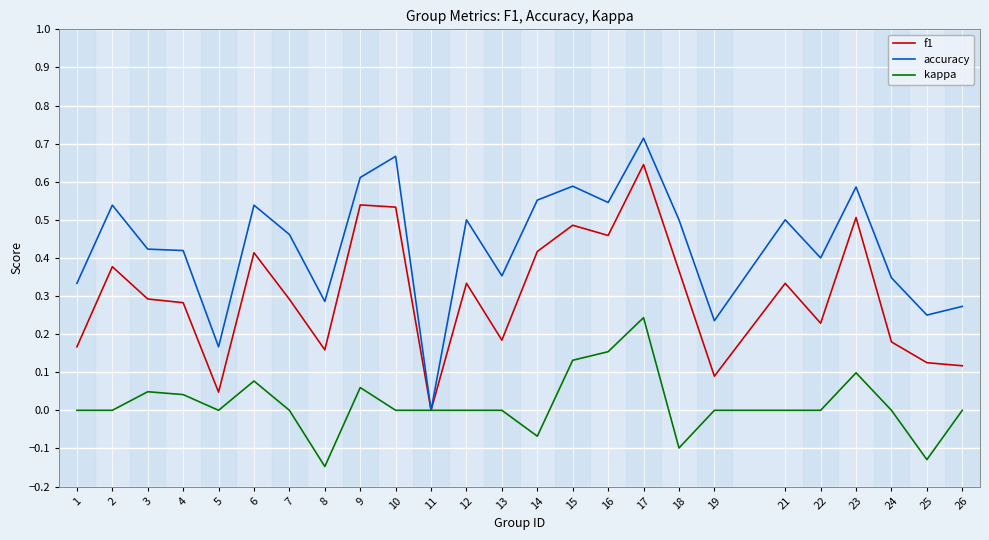

Rank the series at 1 from lowest to highest value.

kappa, f1, accuracy